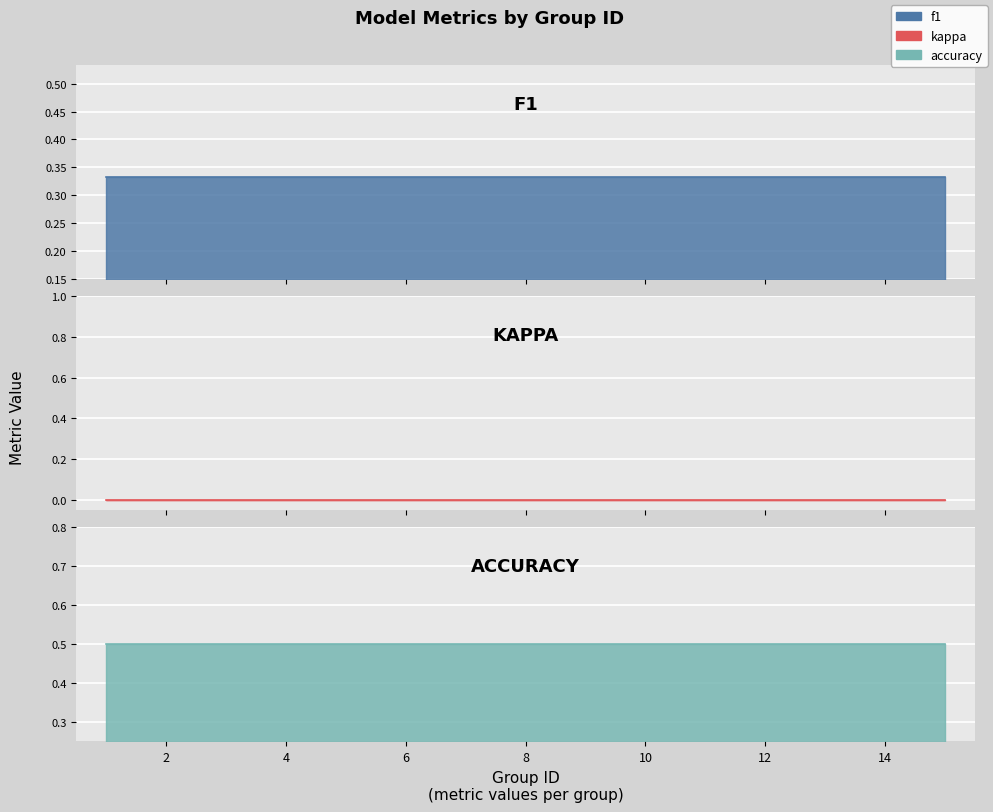

What value does the f1 series have at 9?

0.3